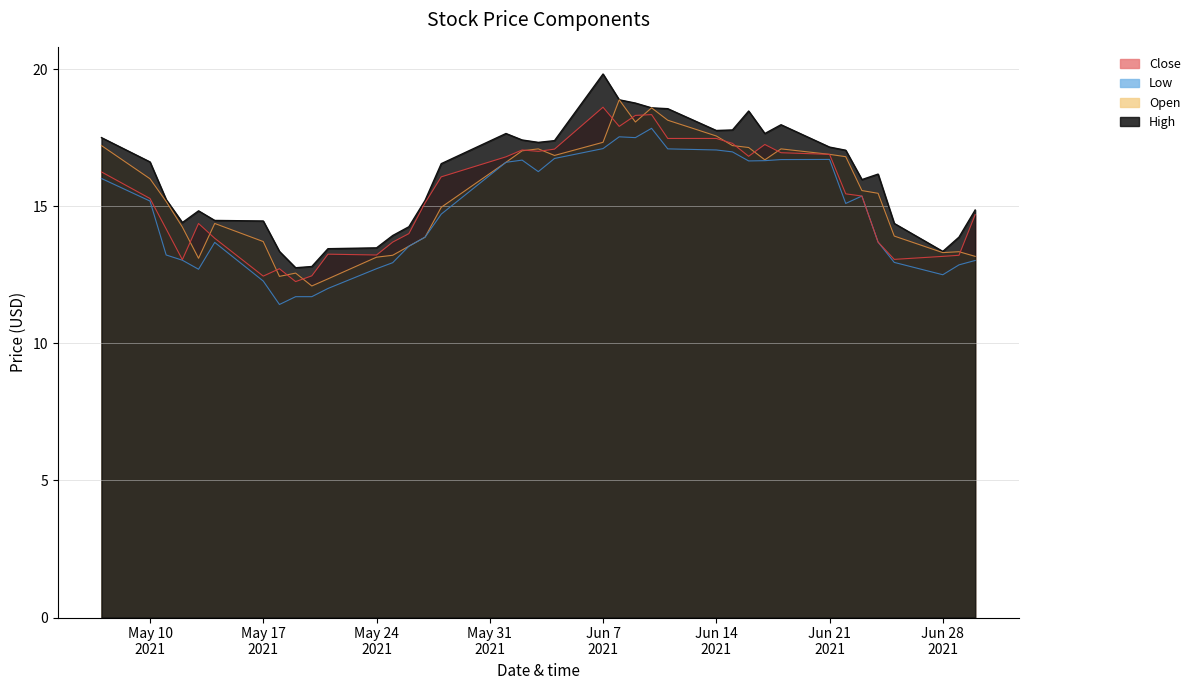

What is the total value across all series at 2021-05-18?

49.9